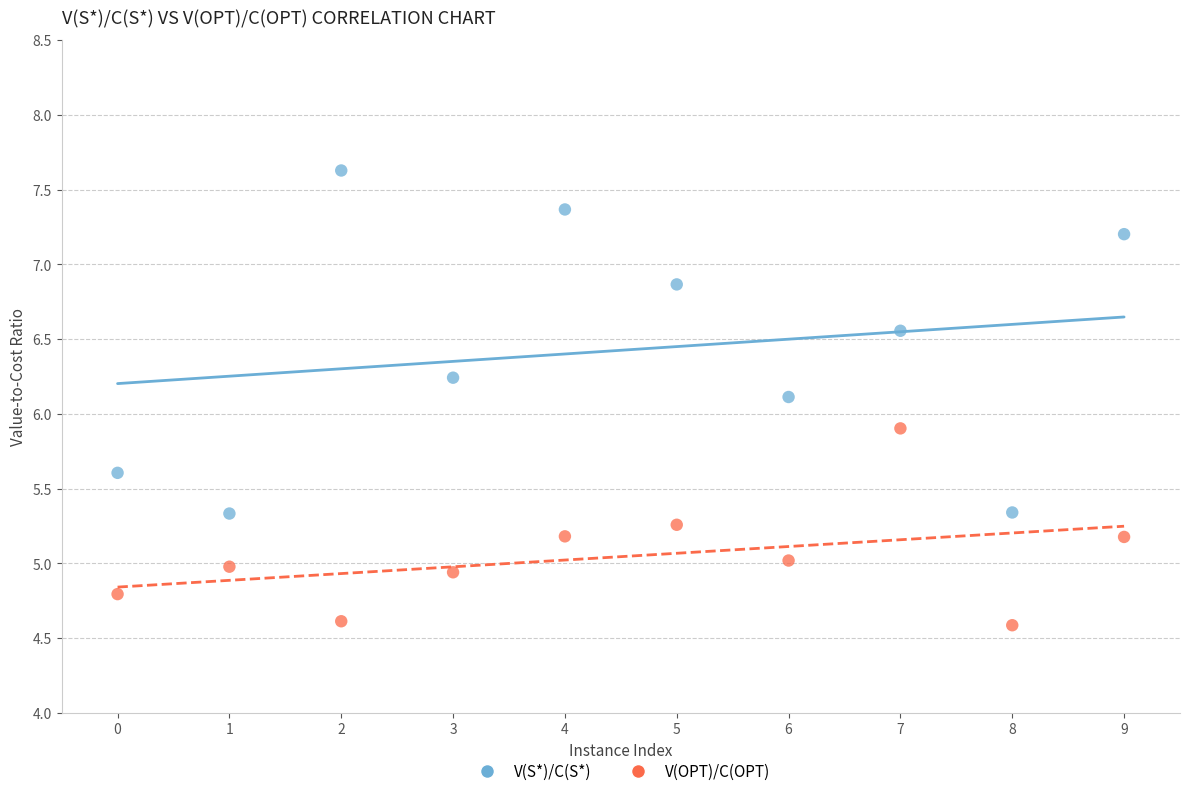

Which series has the largest Y range (max minus min)?

V(S*)/C(S*)